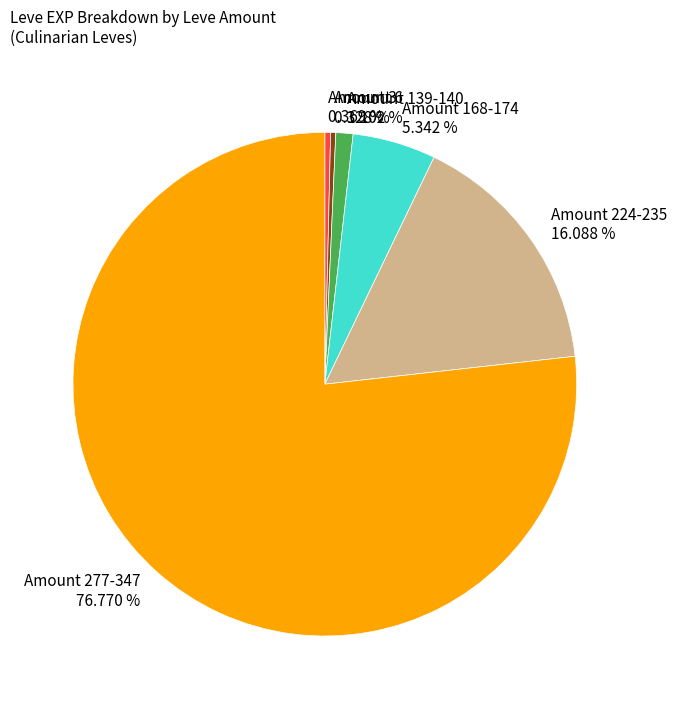

Which category has the biggest portion of the pie?

Amount 277-347 76.770 %